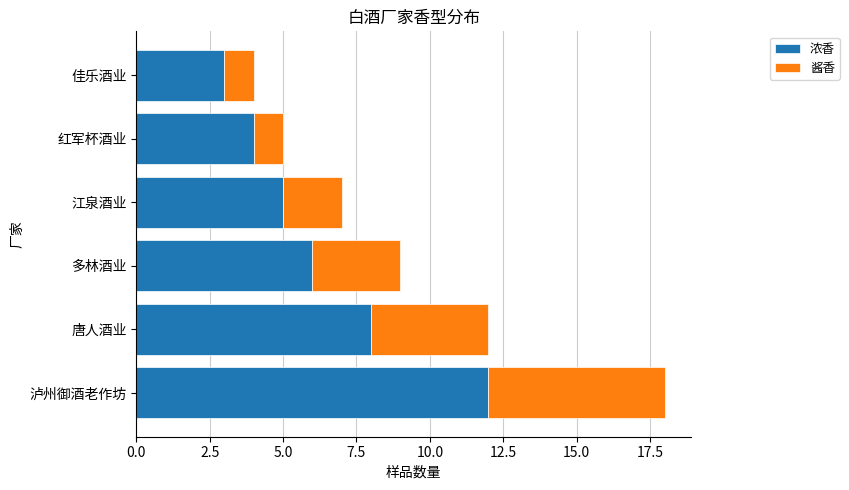

What value does the 浓香 series have at 唐人酒业?

8